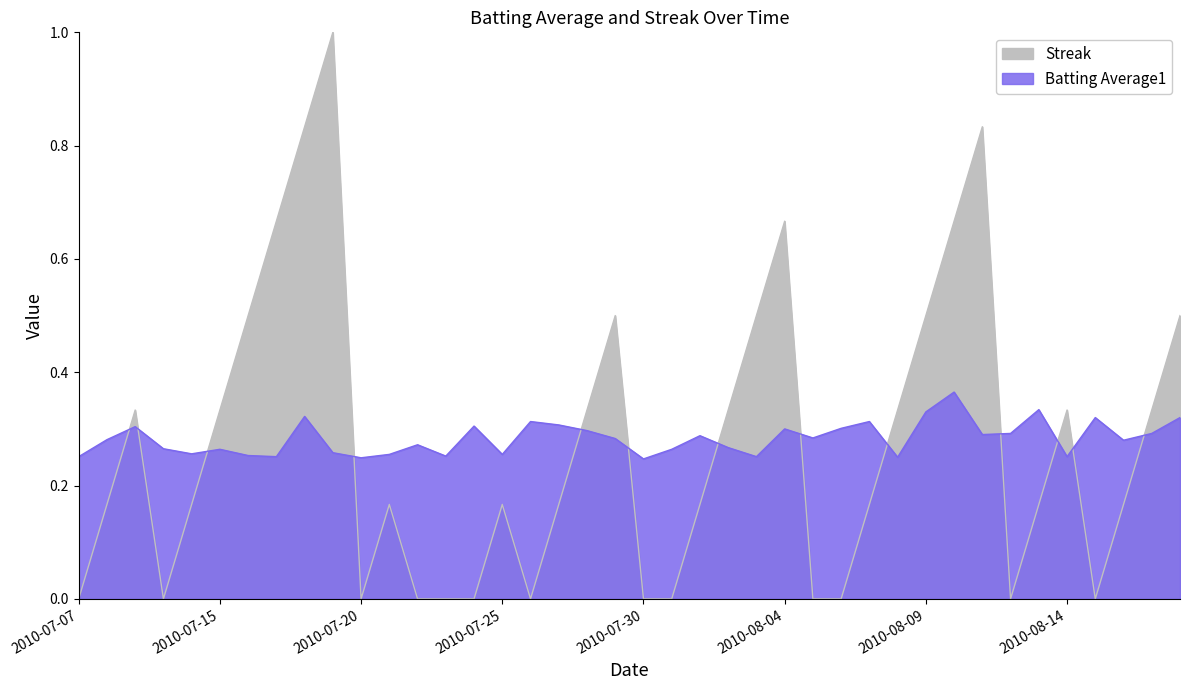

How many lines are shown in the chart?

2